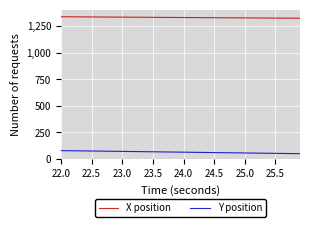

What is the difference between the maximum and minimum values in the Y position series?

28.7